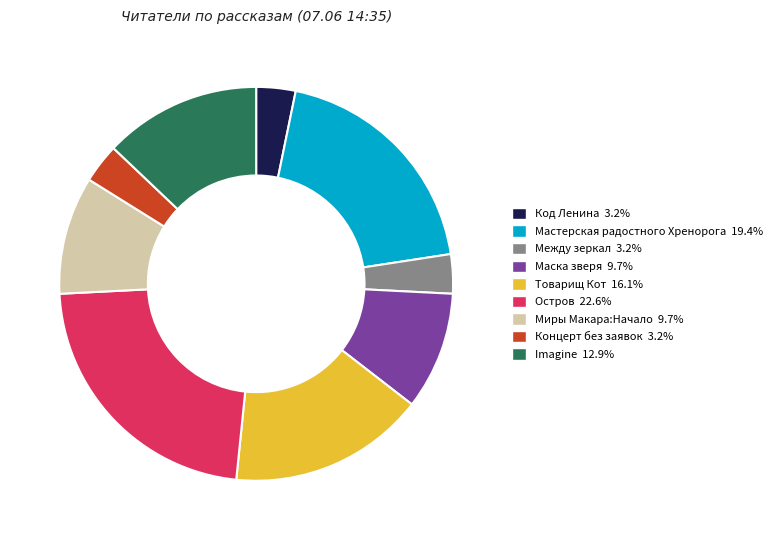

Count the number of slices in the pie.

9